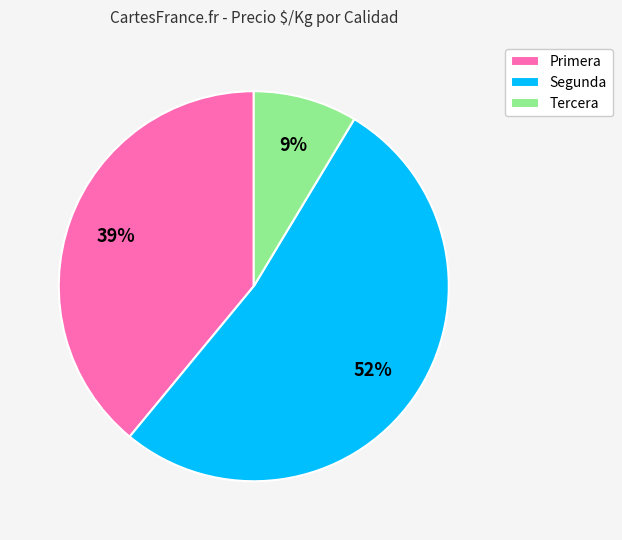

Between Tercera and Segunda, which is larger?

Segunda